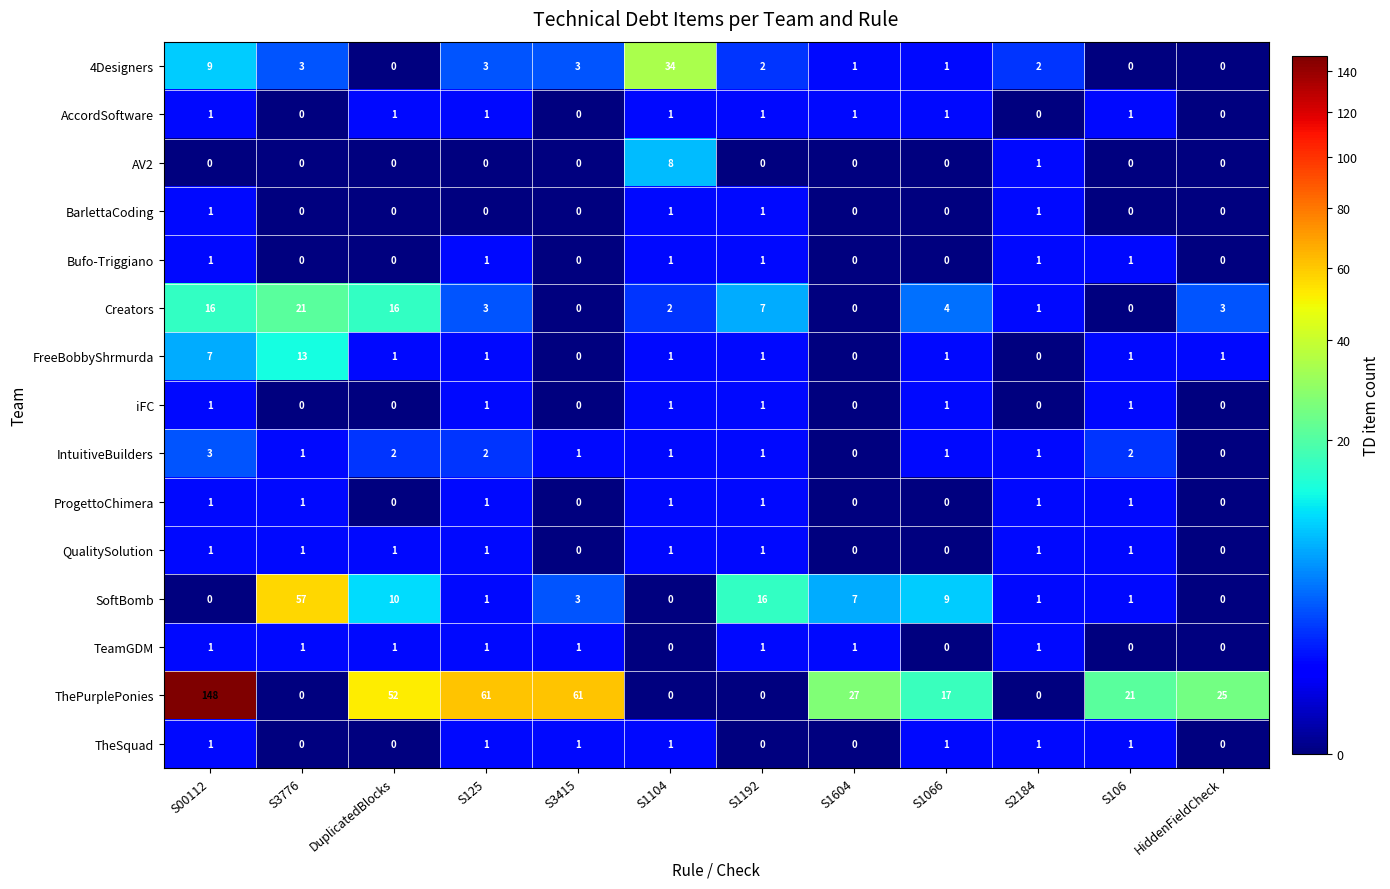

Between DuplicatedBlocks and S1192, which series saw the biggest shift?

ThePurplePonies